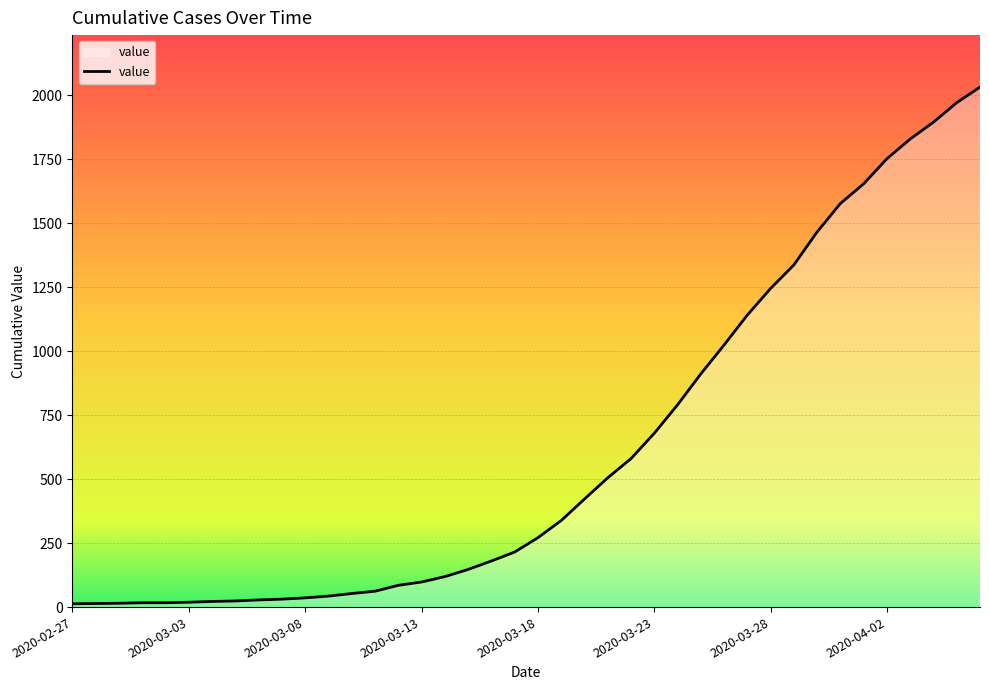

How many lines are shown in the chart?

1